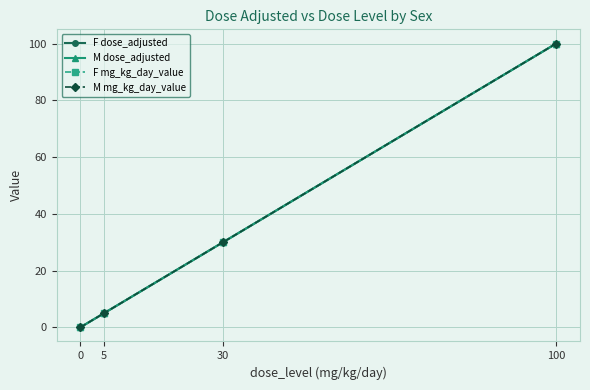

Reading left to right, list all the values displayed in this chart.

F dose_adjusted: 0	5	30	100
M dose_adjusted: 0	5	30	100
F mg_kg_day_value: 0	5	30	100
M mg_kg_day_value: 0	5	30	100